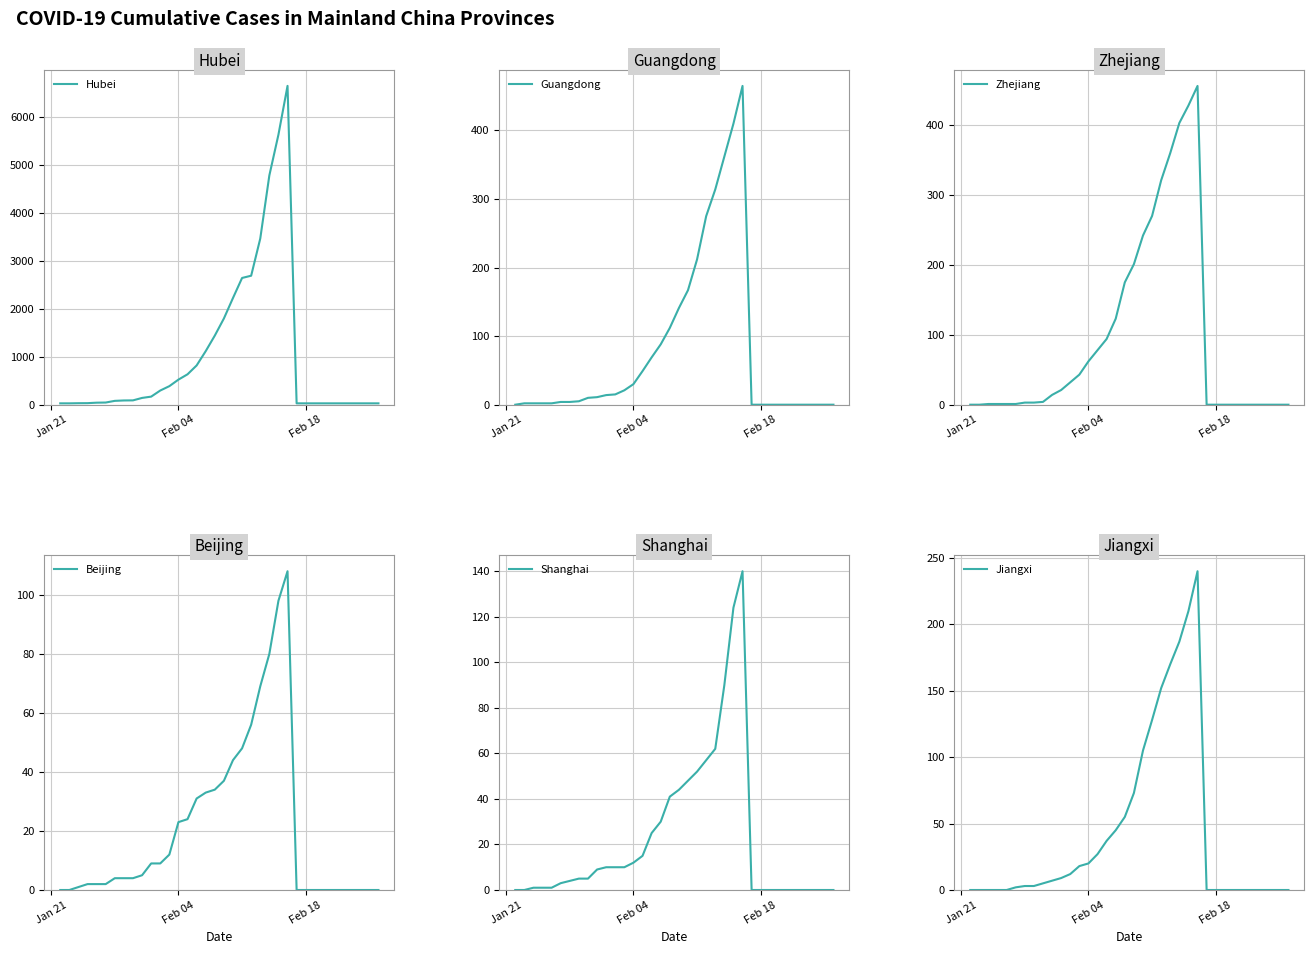

What is the average value of the Guangdong series?

77